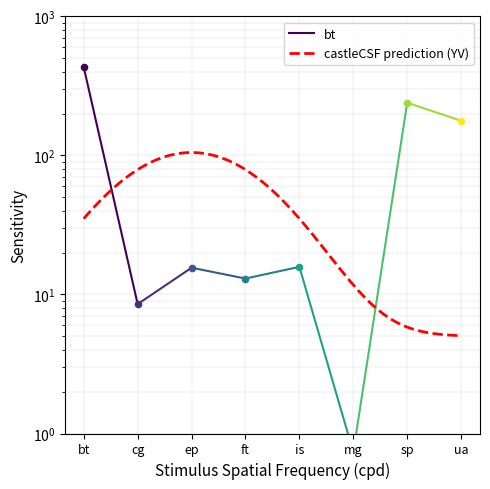

Between ep and ua, which is larger?

ua